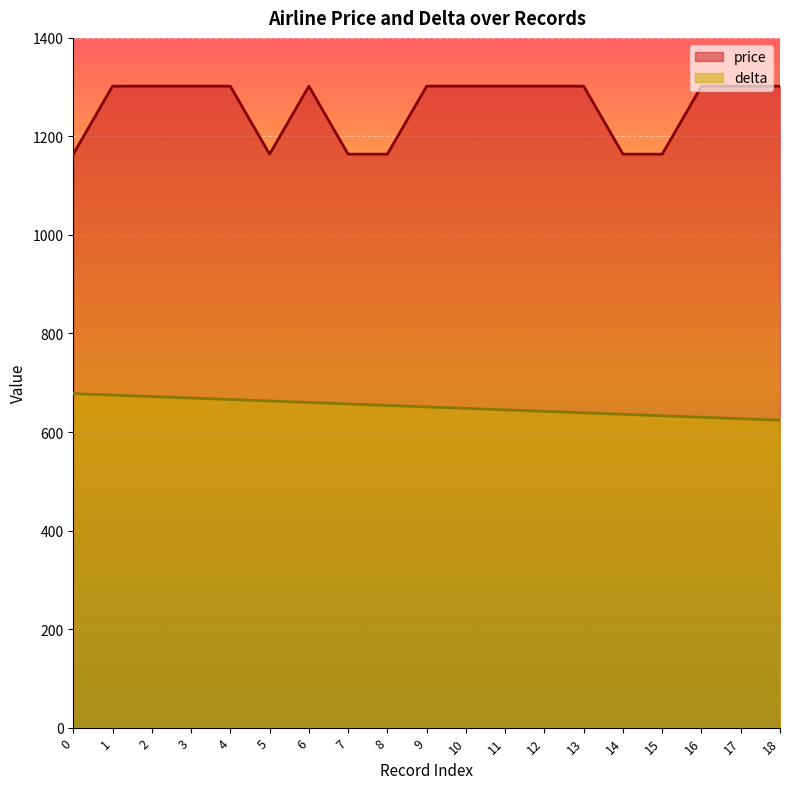

True or false: price has a value of 1796 at 5.

False